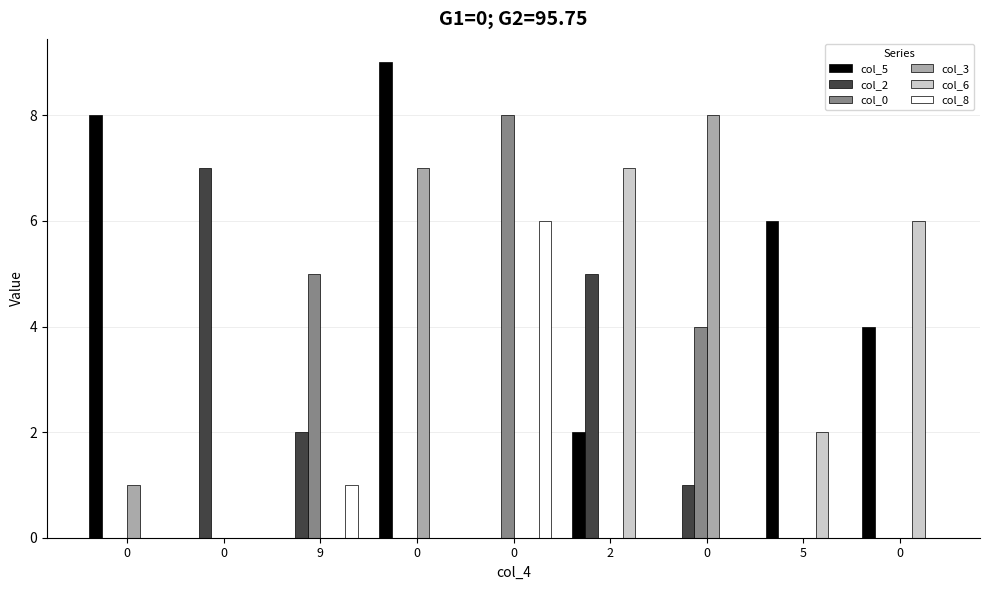

How many groups of bars are there?

9